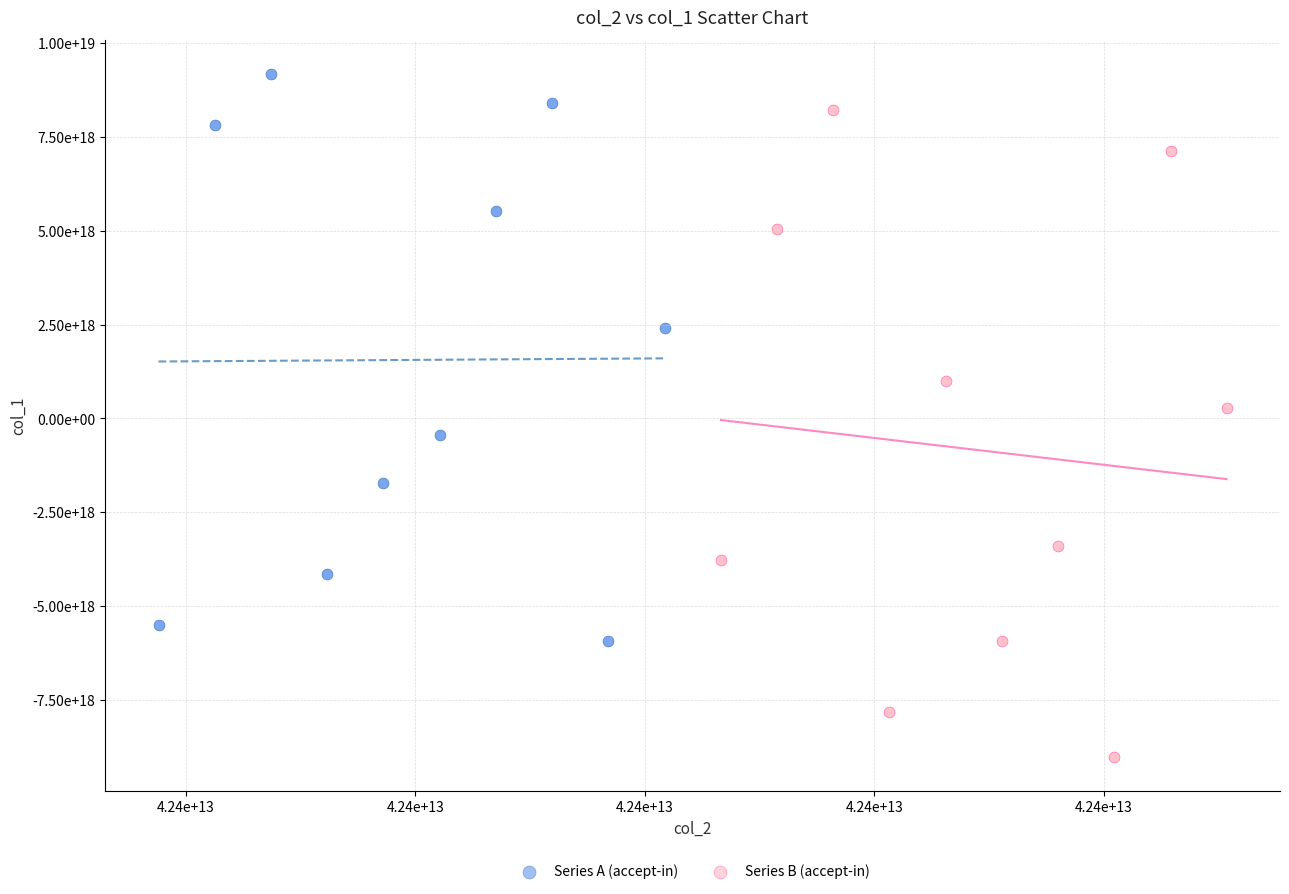

What are all the series names shown in the legend?

Series A (accept-in), Series B (accept-in)